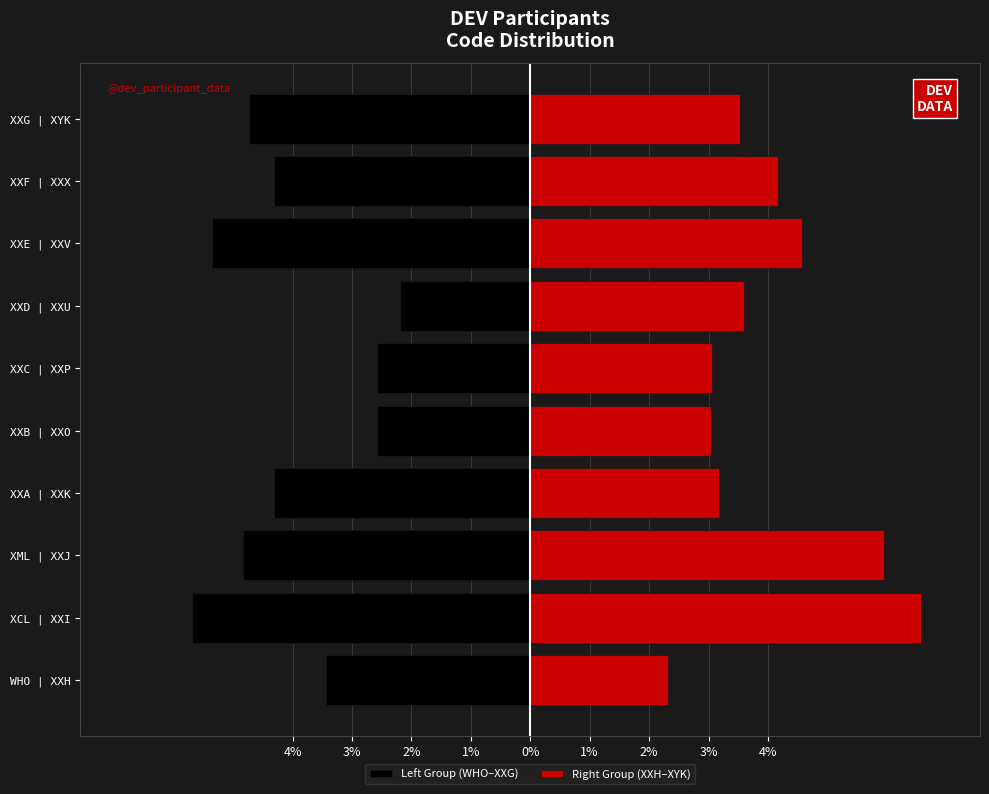

What is the sum of the Right Group (XXH–XYK) values at 3% and 1%?

7.8